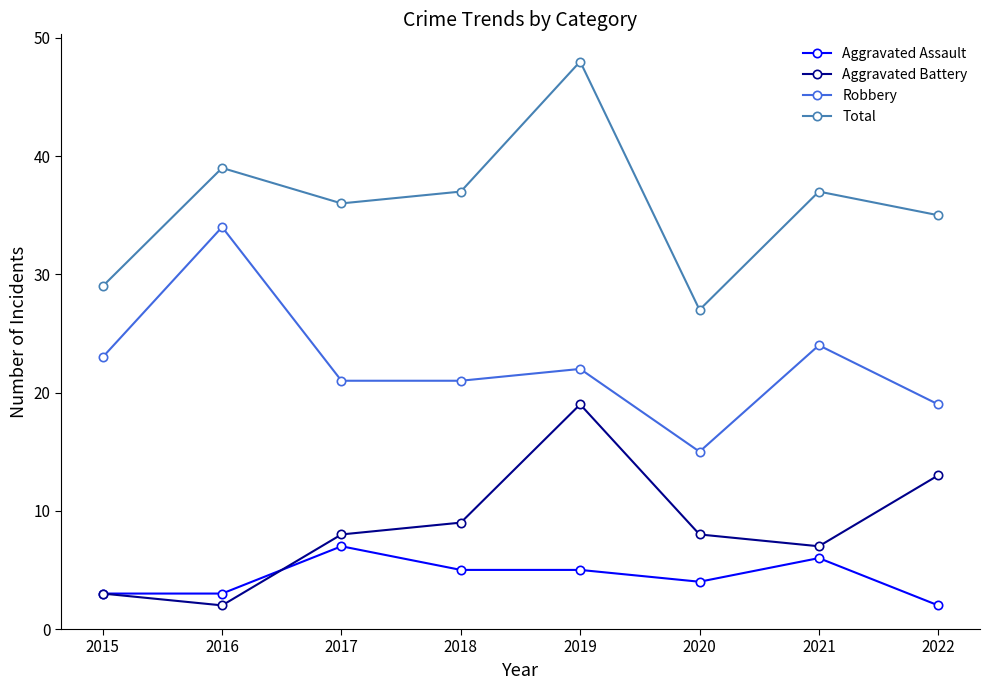

At which category does Robbery reach its first local peak?

2016